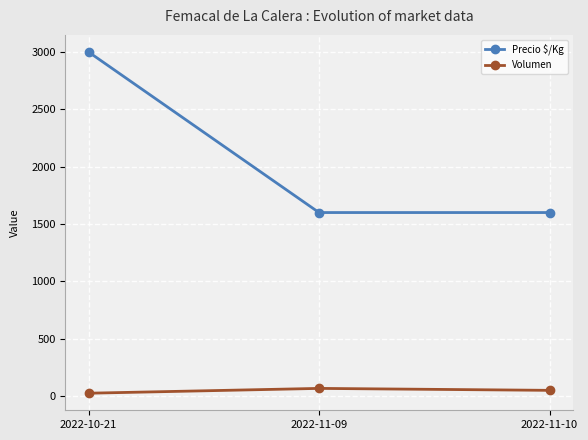

Which label corresponds to the largest value in the chart?

2022-10-21